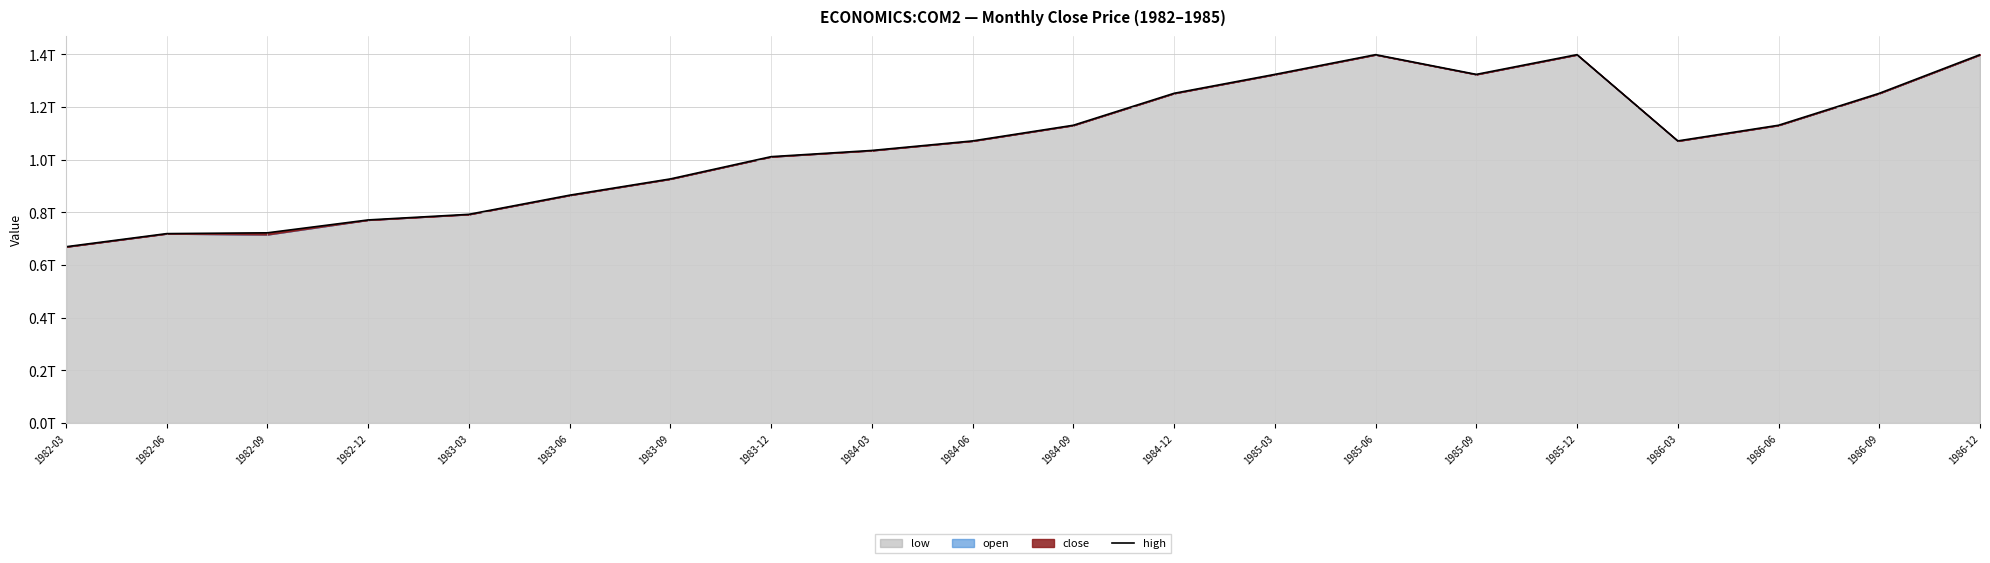

What is the maximum value shown in the chart?

1.4